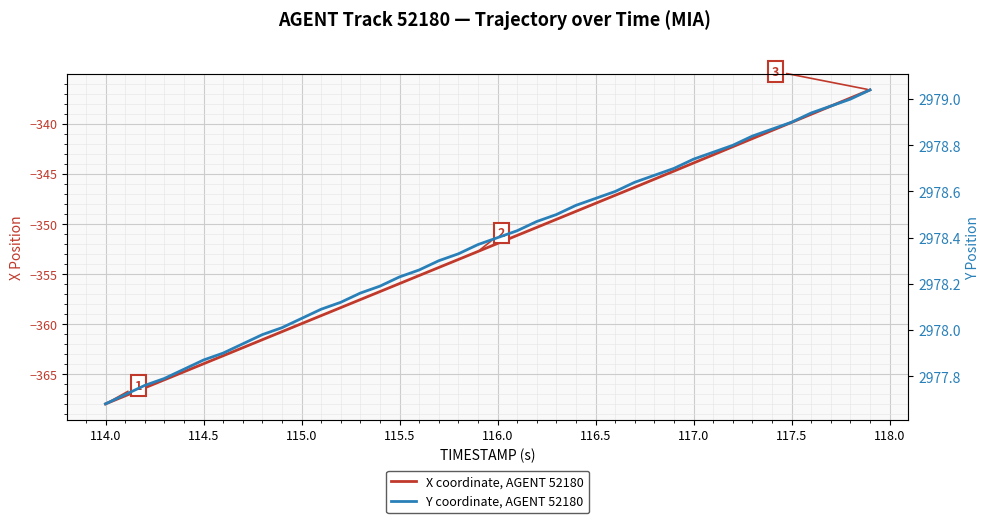

List the series in order of their peak value, lowest first.

X coordinate, AGENT 52180, Y coordinate, AGENT 52180